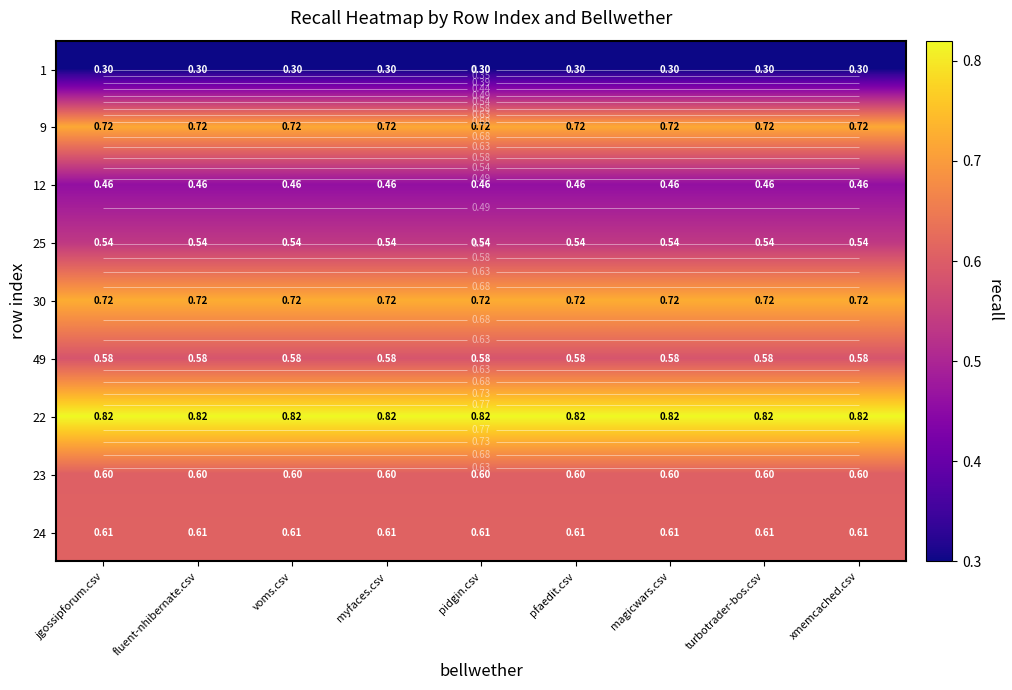

At which category does the chart reach its minimum across all series?

jgossipforum.csv